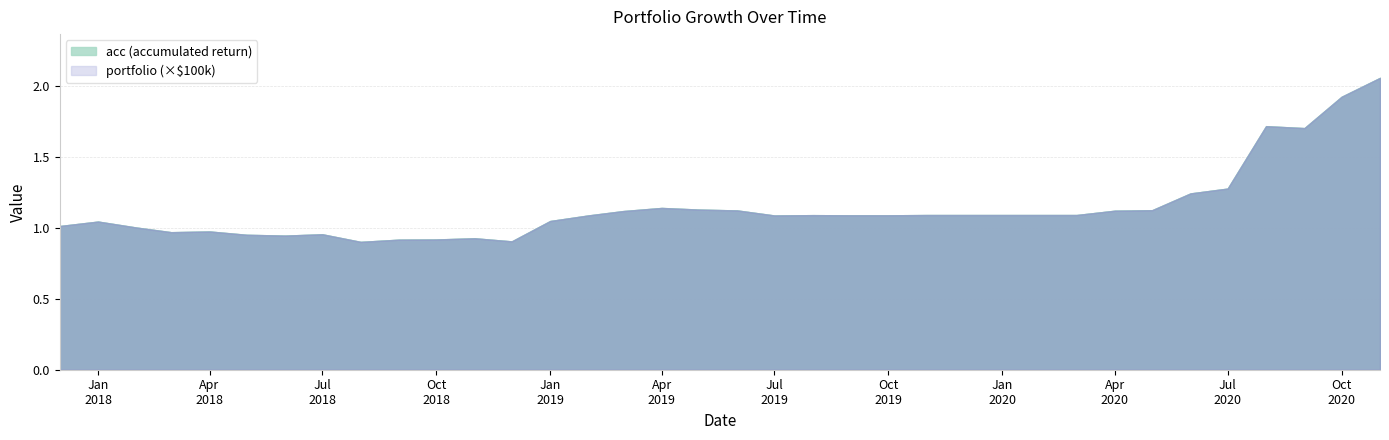

What is the label of the 32nd point from the right?

2018-04-01